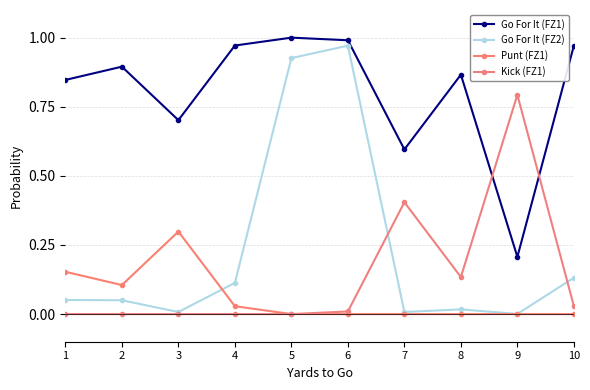

How many times do Go For It (FZ2) and Kick (FZ1) cross each other?

2